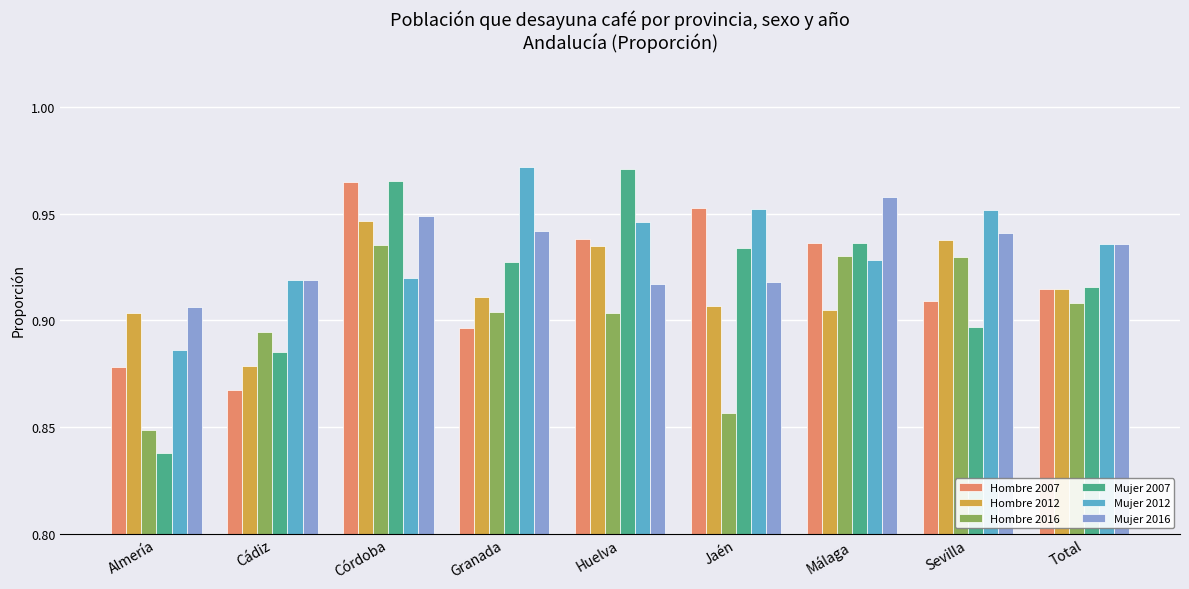

Which series has the largest total across all categories?

Mujer 2012